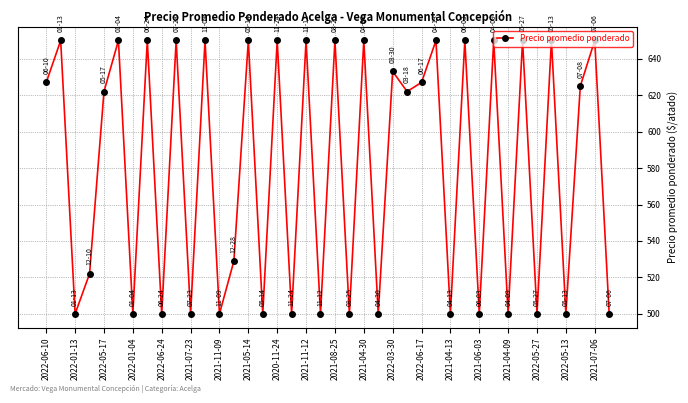

True or false: there are more than 2 points higher than both neighbors.

True